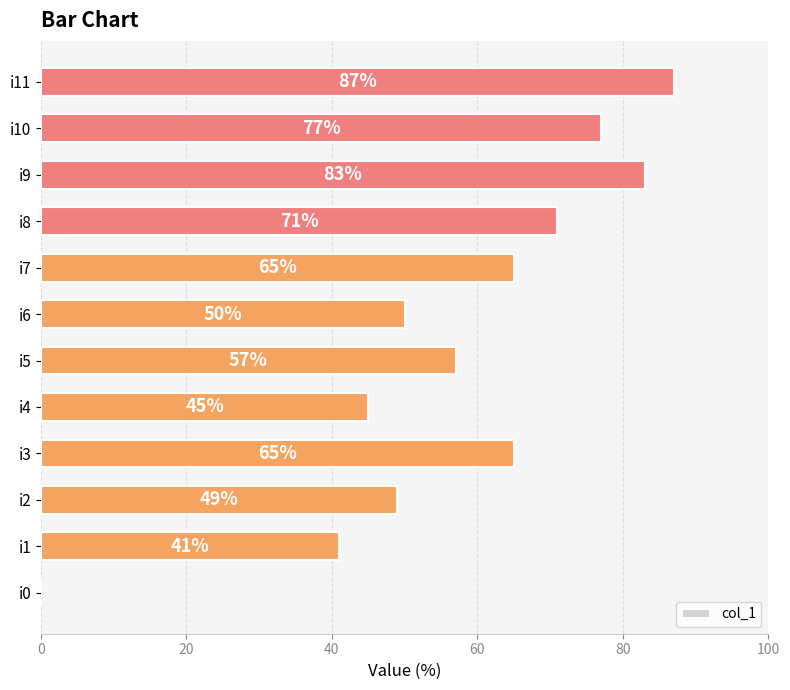

Which label corresponds to the largest value in the chart?

i11